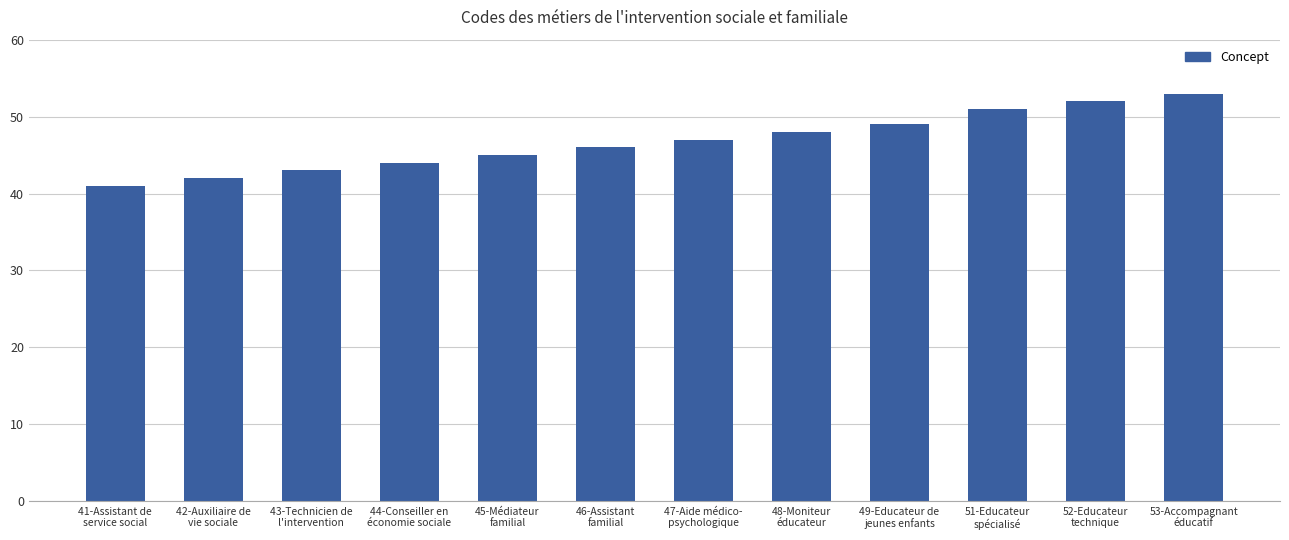

What is the sum of the values at 46-Assistant
familial and 48-Moniteur
éducateur?

94